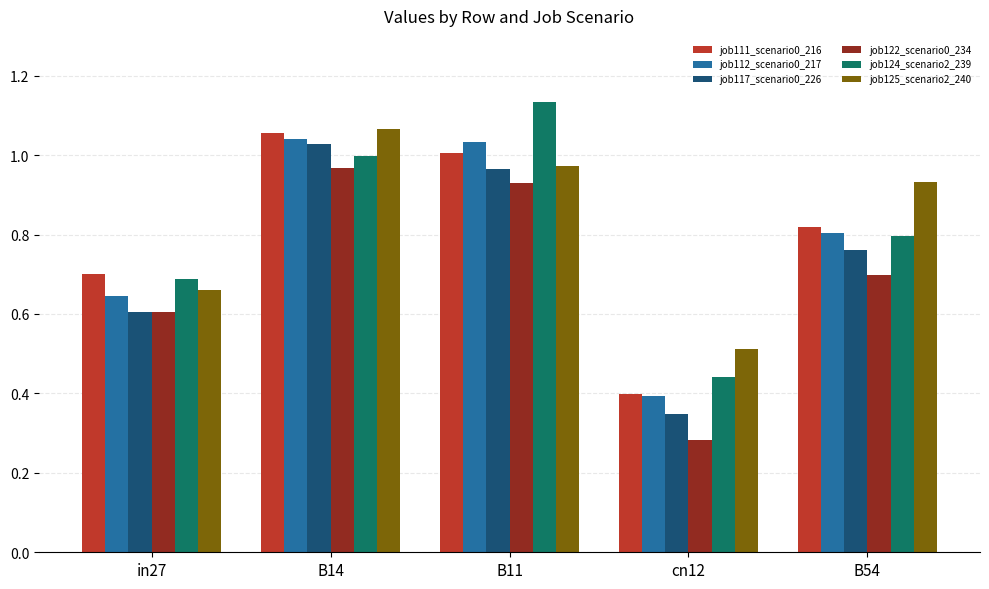

At which label does job117_scenario0_226 reach its peak?

B14